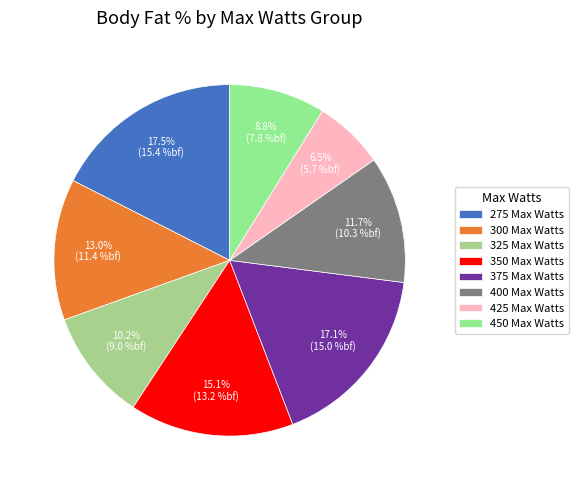

To the nearest percent, what is the difference between the 350 and 400 slice percentages?

3%